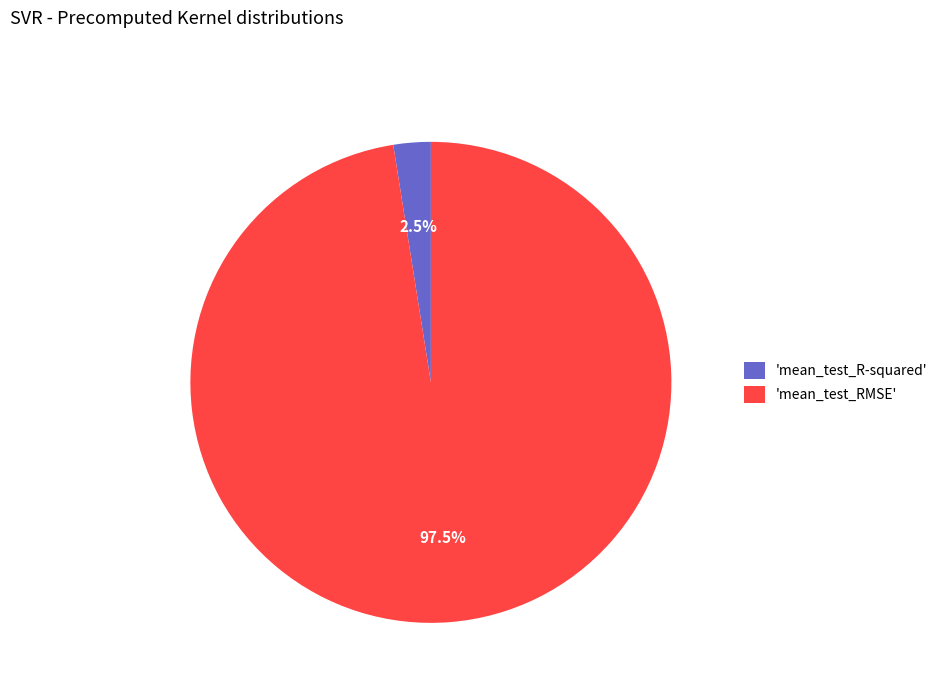

Rank the categories by value from lowest to highest.

'mean_test_R-squared', 'mean_test_RMSE'